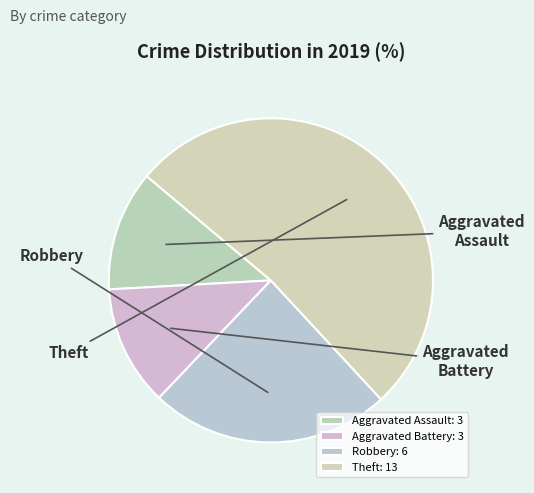

How many segments does this pie chart have?

4